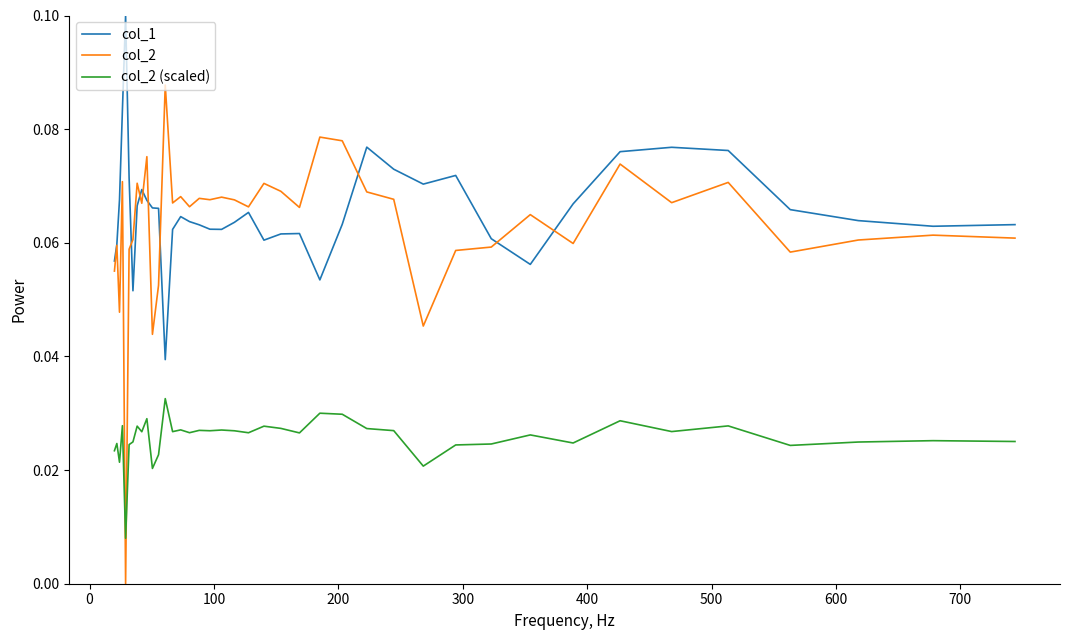

What is the sum of all col_1 values?

2.6